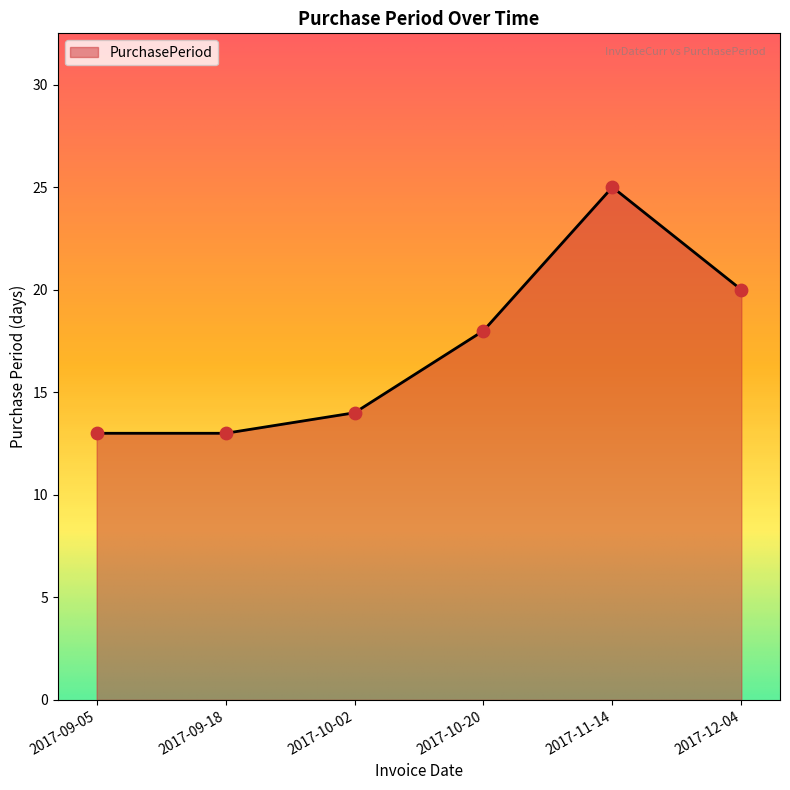

What is the change in value from 2017-09-05 to 2017-12-04?

+7